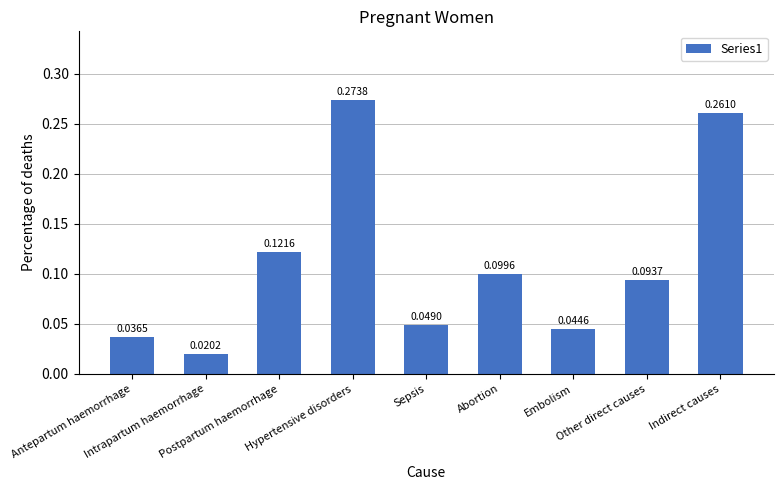

What is the label of the 2nd bar from the right?

Other direct causes